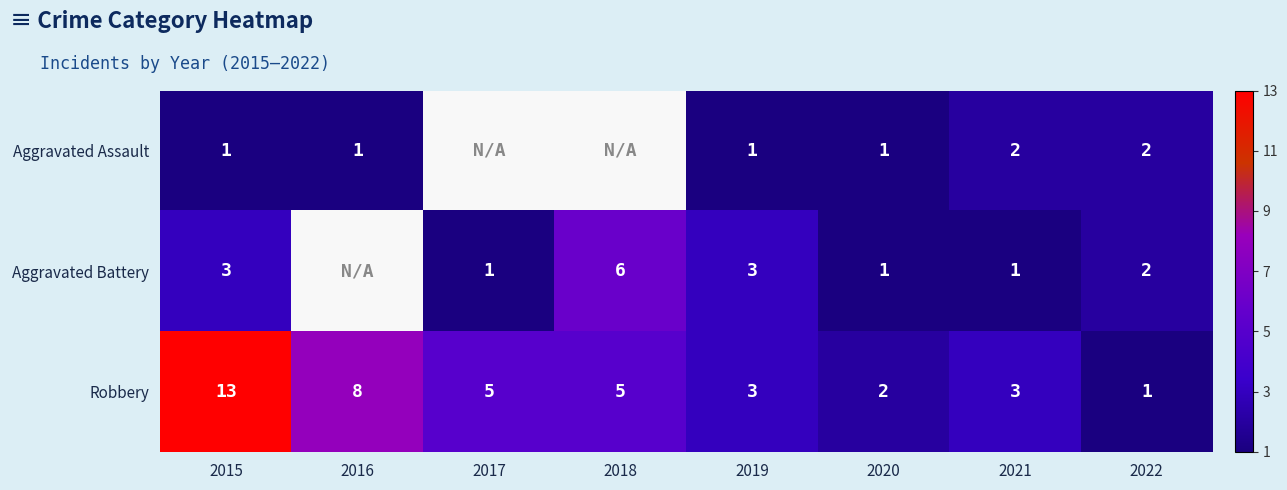

What value does the Robbery series have at 2018, to the nearest 5?

5